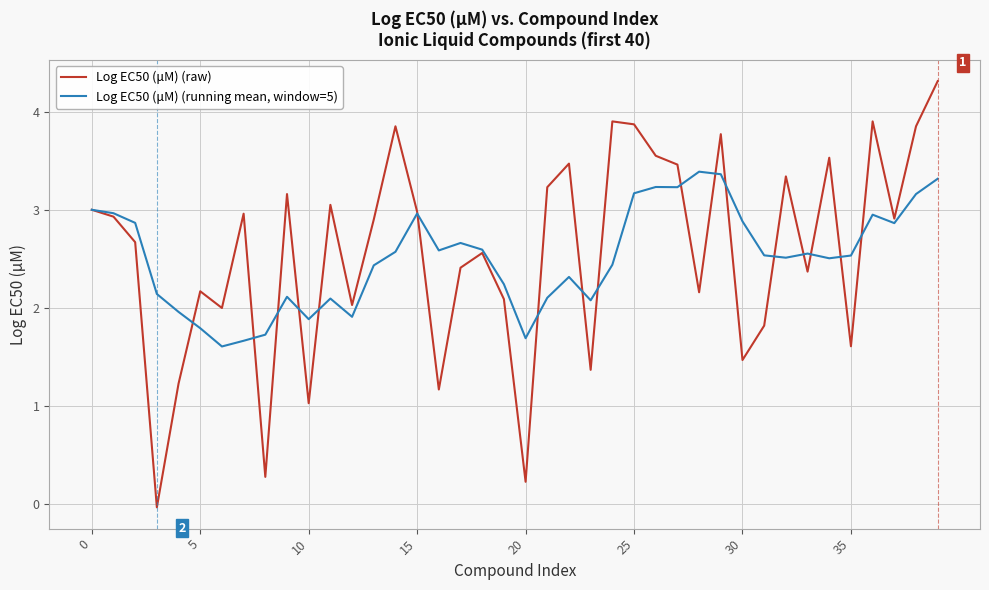

What is the maximum value for Log EC50 (μM) (running mean, window=5)?

3.4